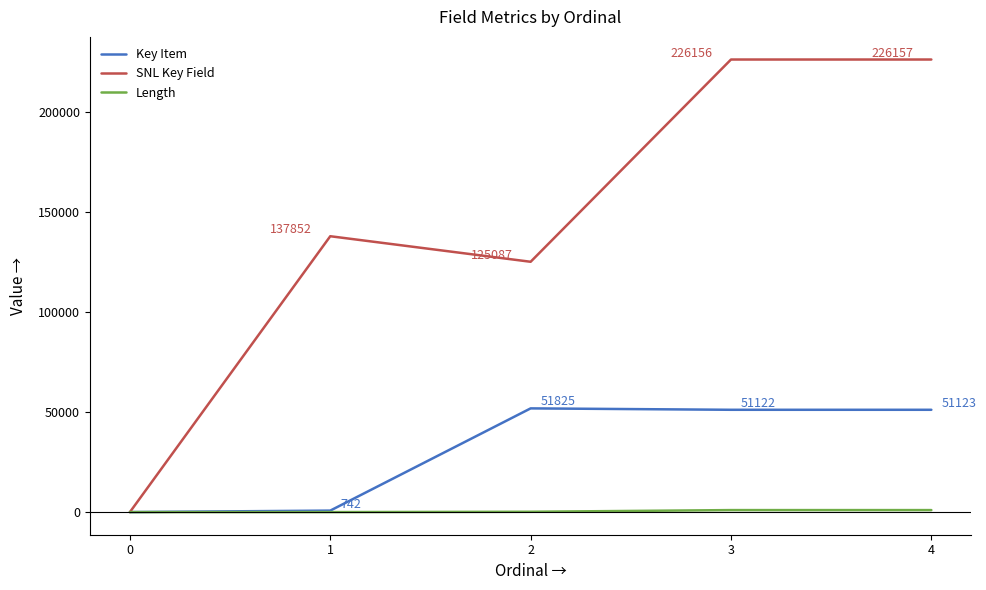

What are all the series names shown in the legend?

Key Item, SNL Key Field, Length